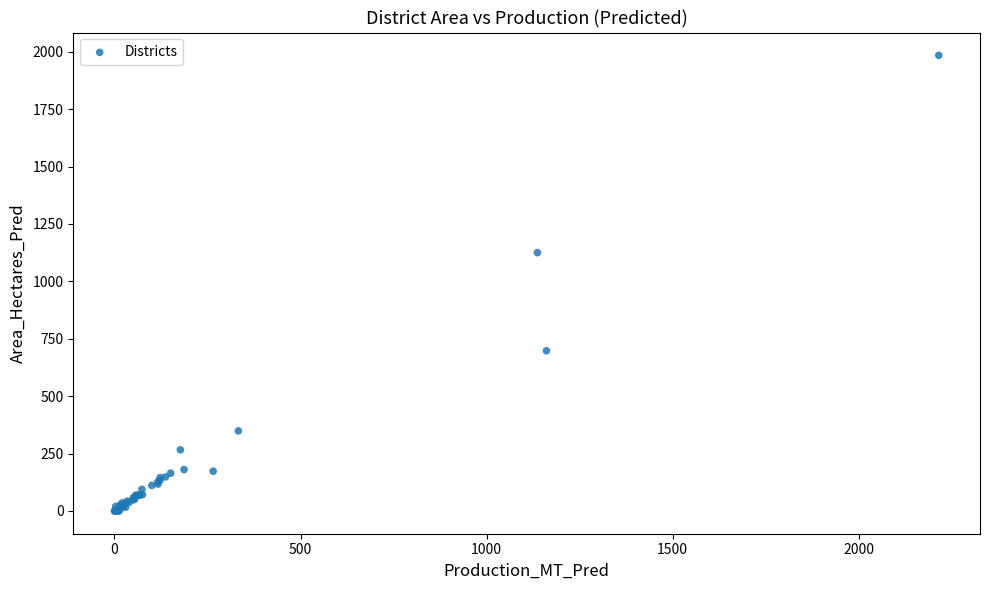

What Y value in the scatter plot is closest to 992?

1125.0